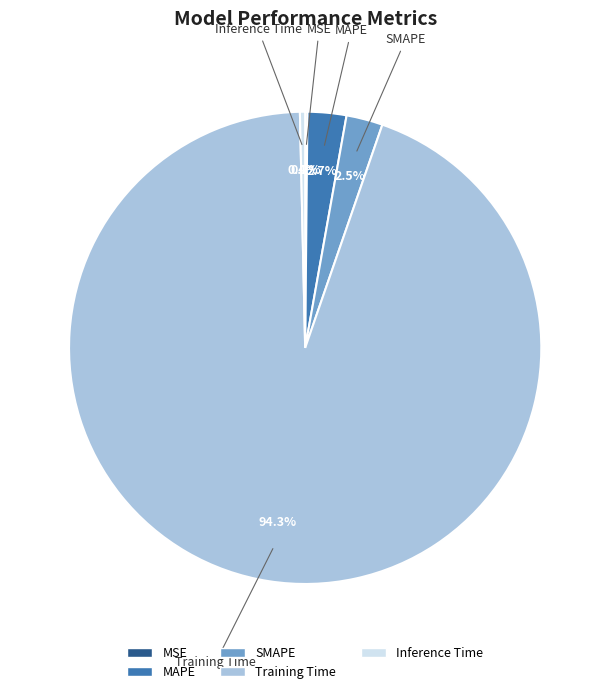

Is there any slice that represents more than half of the pie?

Yes